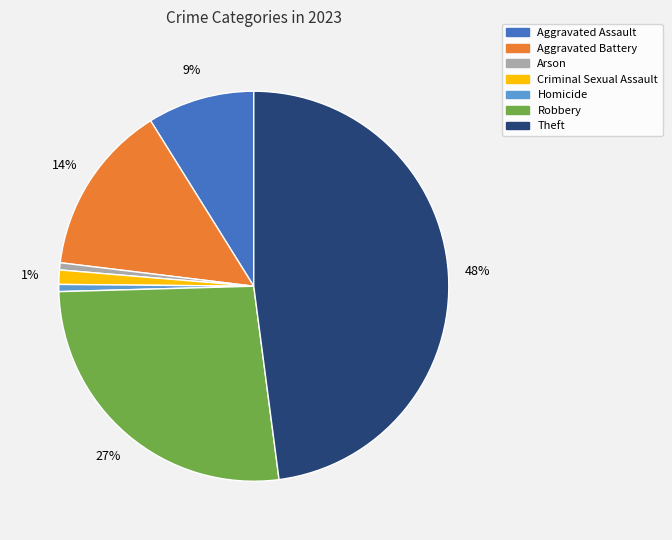

Approximately how many times larger is the value at Robbery compared to Aggravated Assault?

3.0